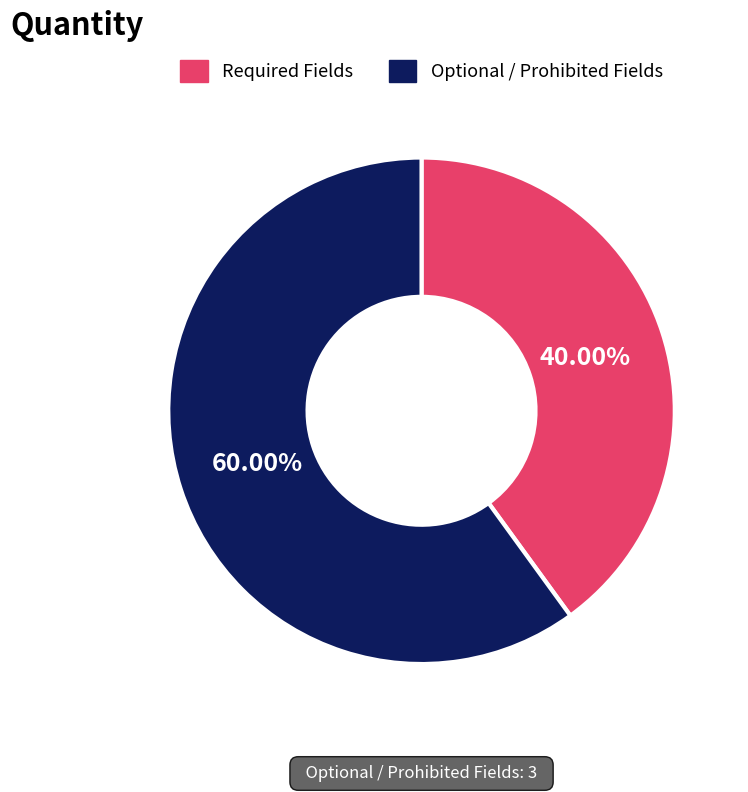

Which has a higher value, Optional / Prohibited Fields or Required Fields?

Optional / Prohibited Fields